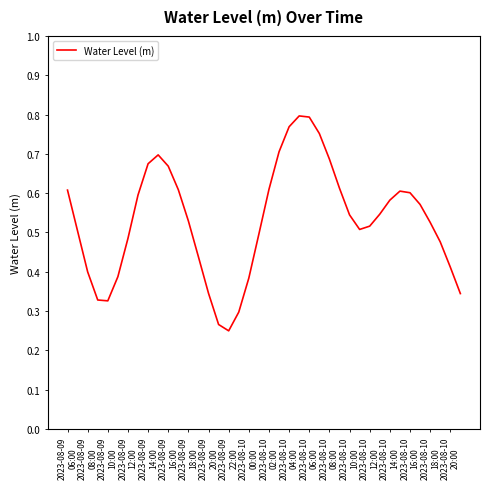

Reading left to right, extract all data points from this chart.

0.6	0.5	0.4	0.3	0.3	0.4	0.5	0.6	0.7	0.7	0.7	0.6	0.5	0.4	0.3	0.3	0.2	0.3	0.4	0.5	0.6	0.7	0.8	0.8	0.8	0.8	0.7	0.6	0.5	0.5	0.5	0.5	0.6	0.6	0.6	0.6	0.5	0.5	0.4	0.3